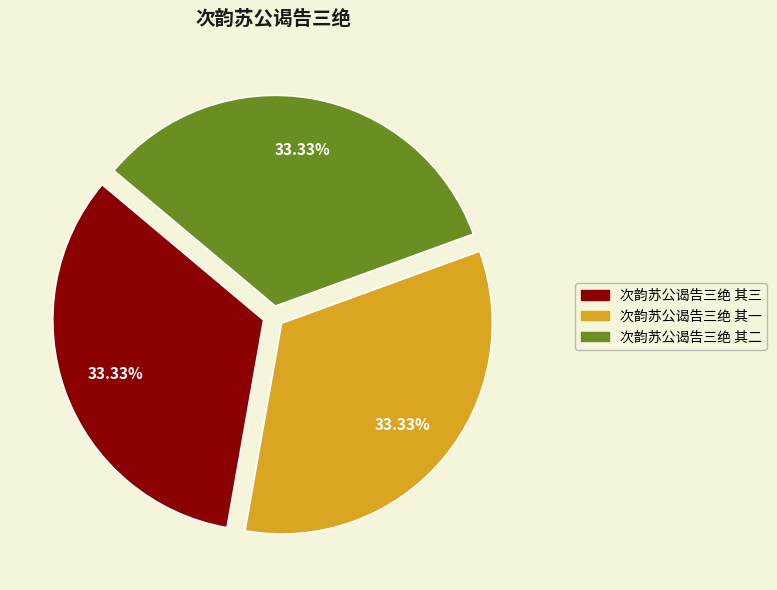

How many slices are in this pie chart?

3